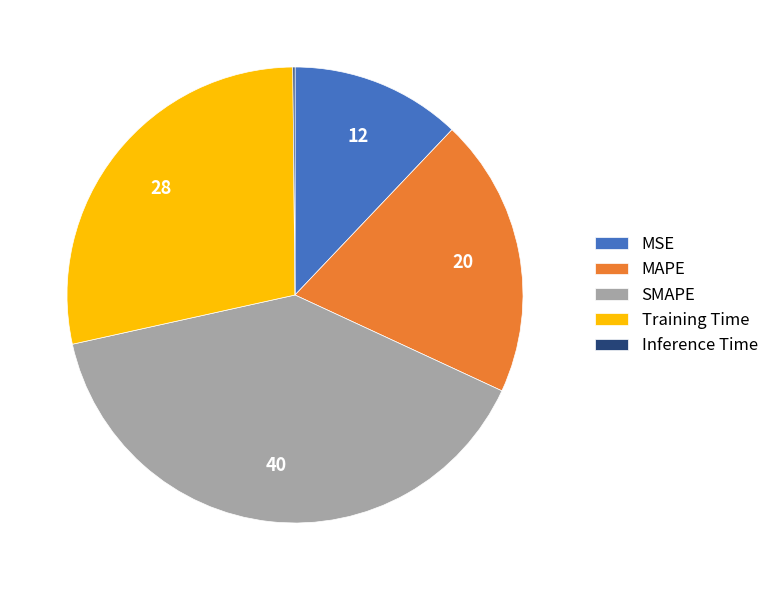

Do SMAPE and MSE together represent more than half of the pie?

Yes